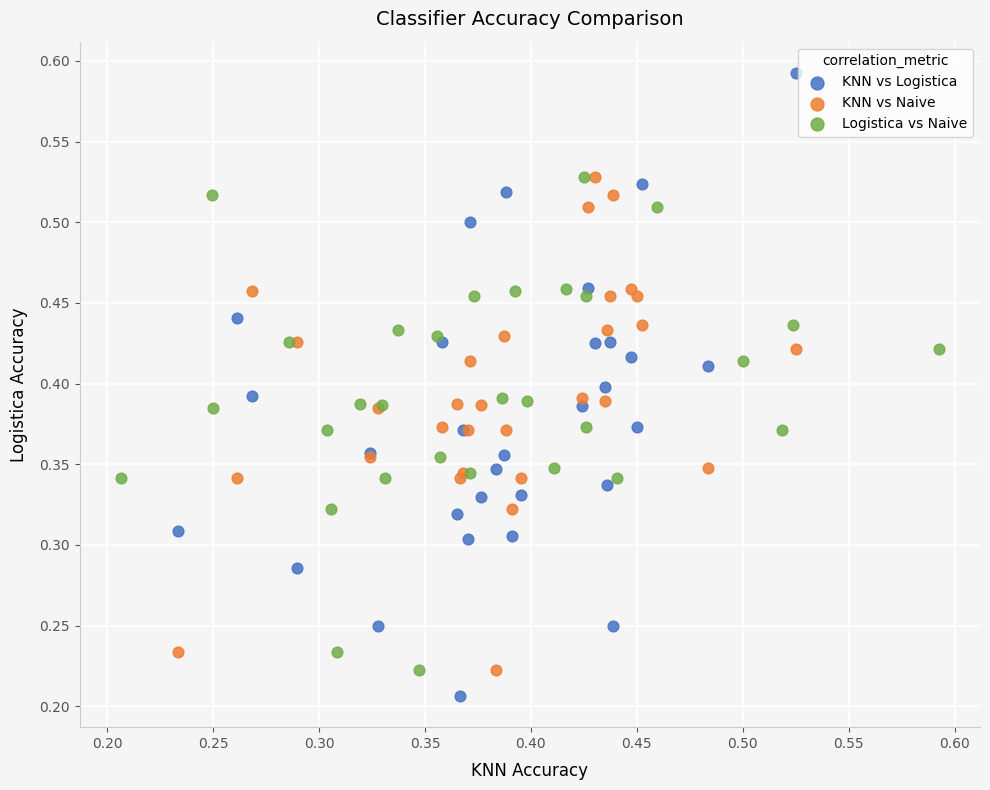

Which series contains the highest Y value?

KNN vs Logistica